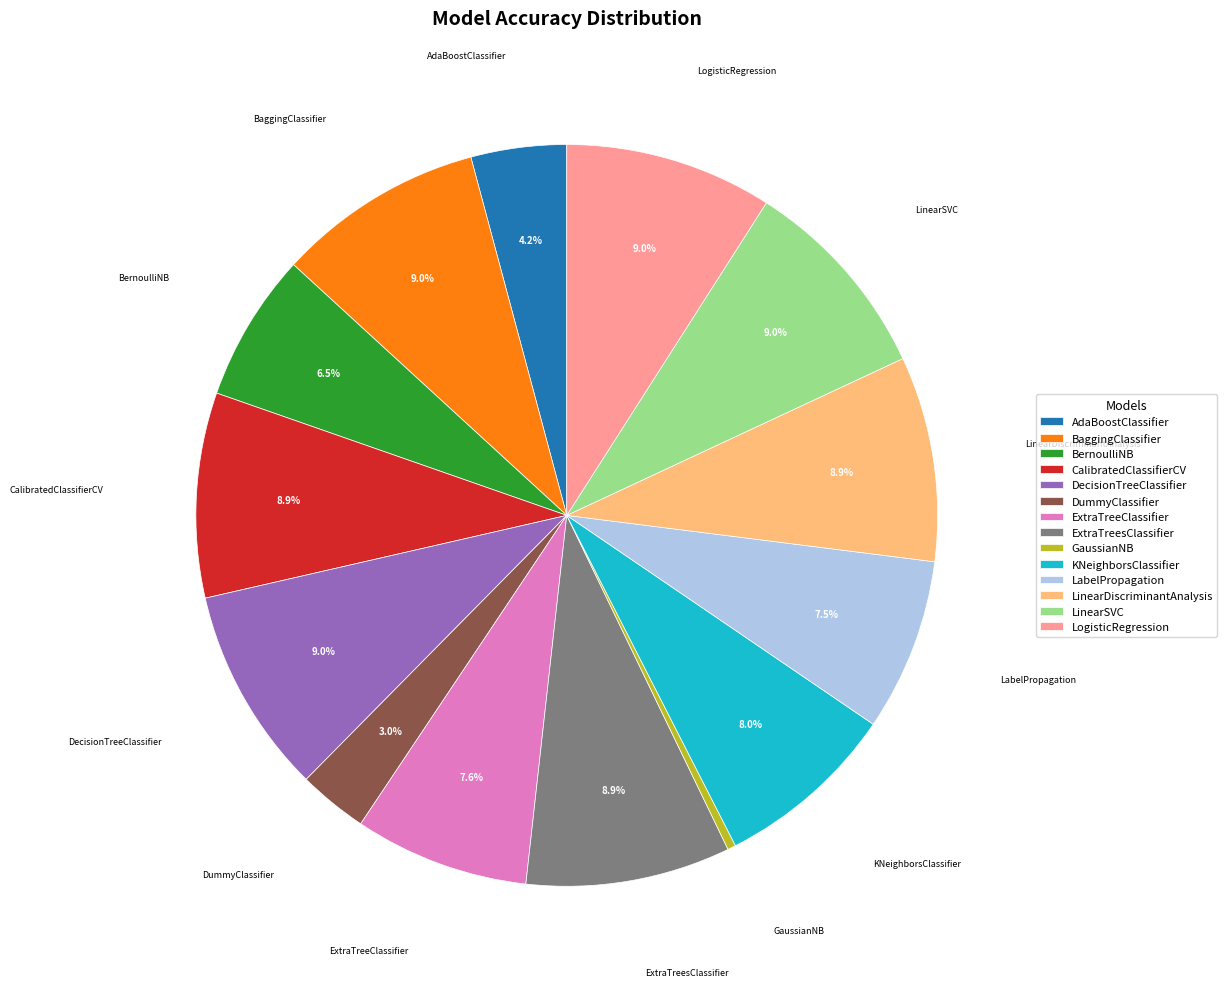

Which category has the smallest portion of the pie?

GaussianNB